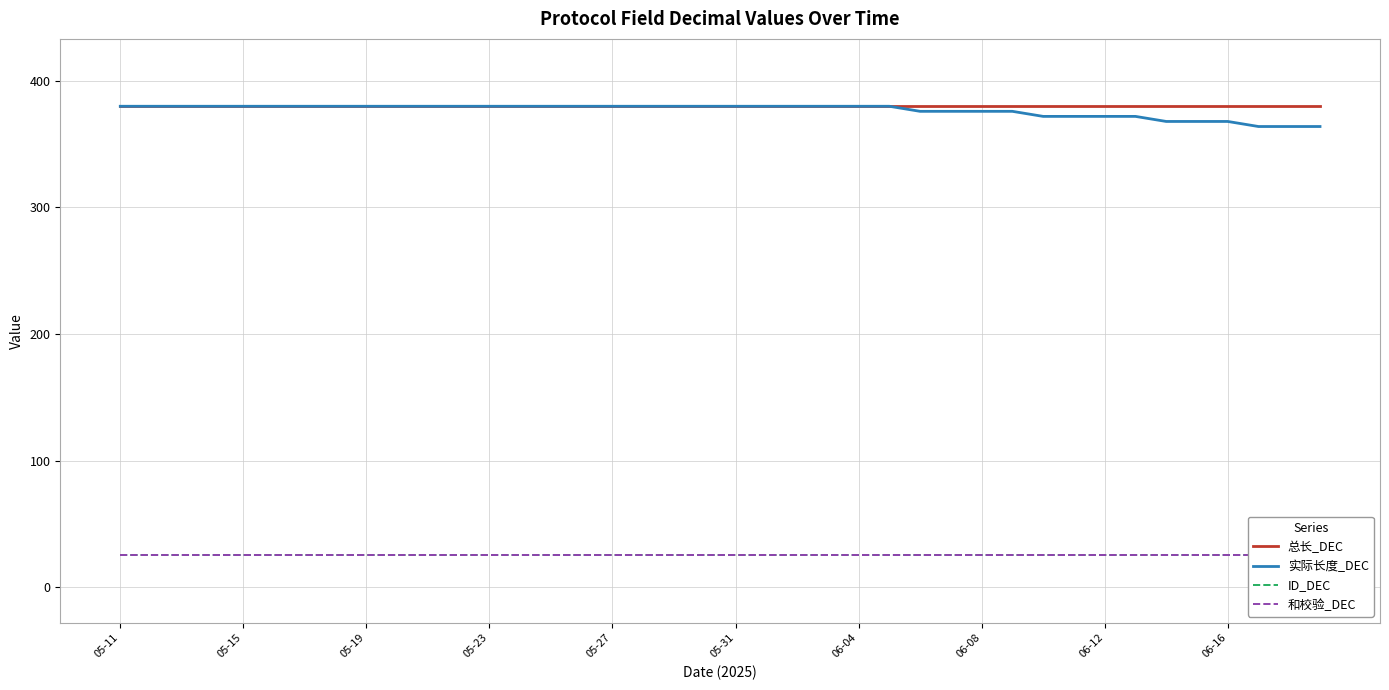

Rank the series at 18 from highest to lowest value.

总长_DEC, 实际长度_DEC, ID_DEC, 和校验_DEC